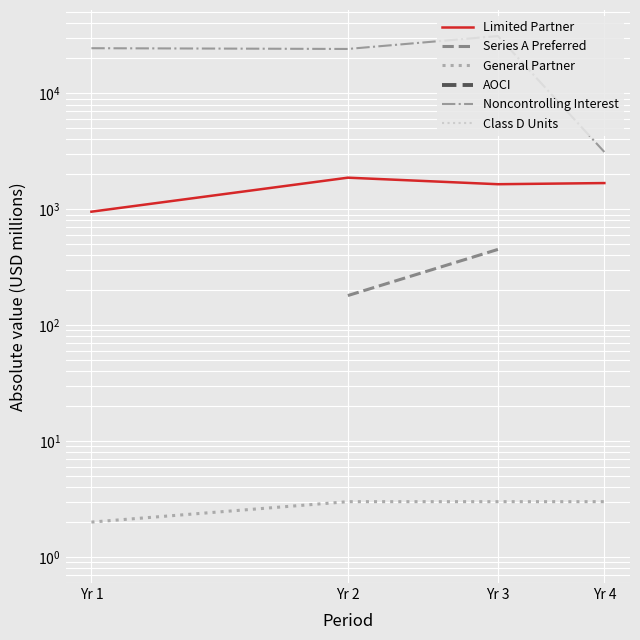

The value of General Partner [Member] at Yr 1 is 2.0. True or false?

True